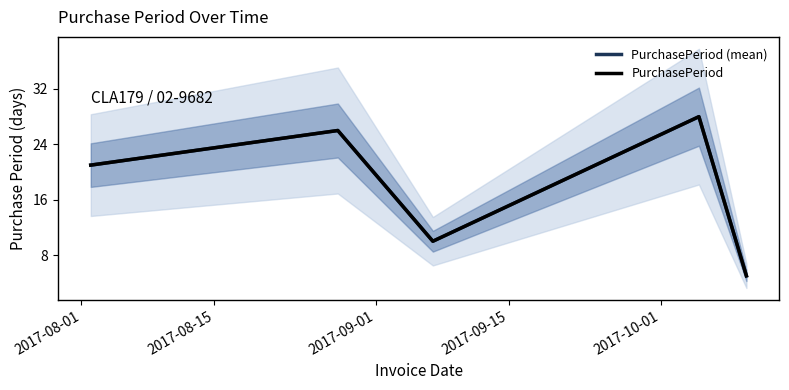

The value of PurchasePeriod at 2017-08-01 is 12. True or false?

False